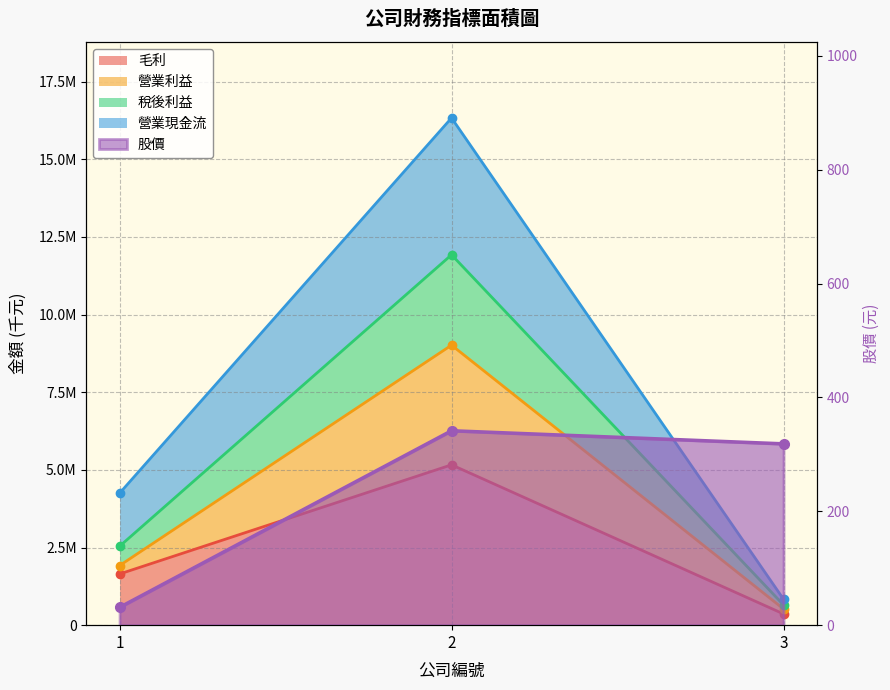

At 2, list the series in order from smallest to largest.

股價, 毛利, 營業利益, 稅後利益, 營業現金流